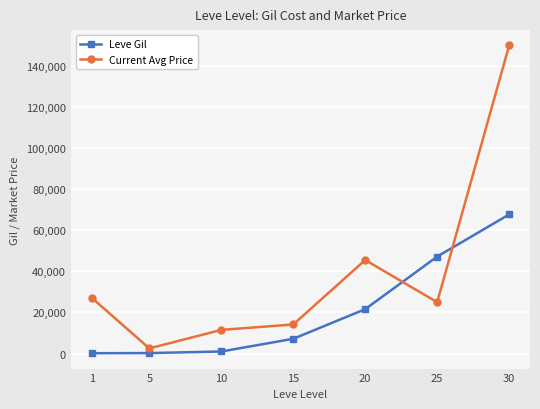

Which series ends up on top after the final intersection of Current Avg Price and Leve Gil?

Current Avg Price